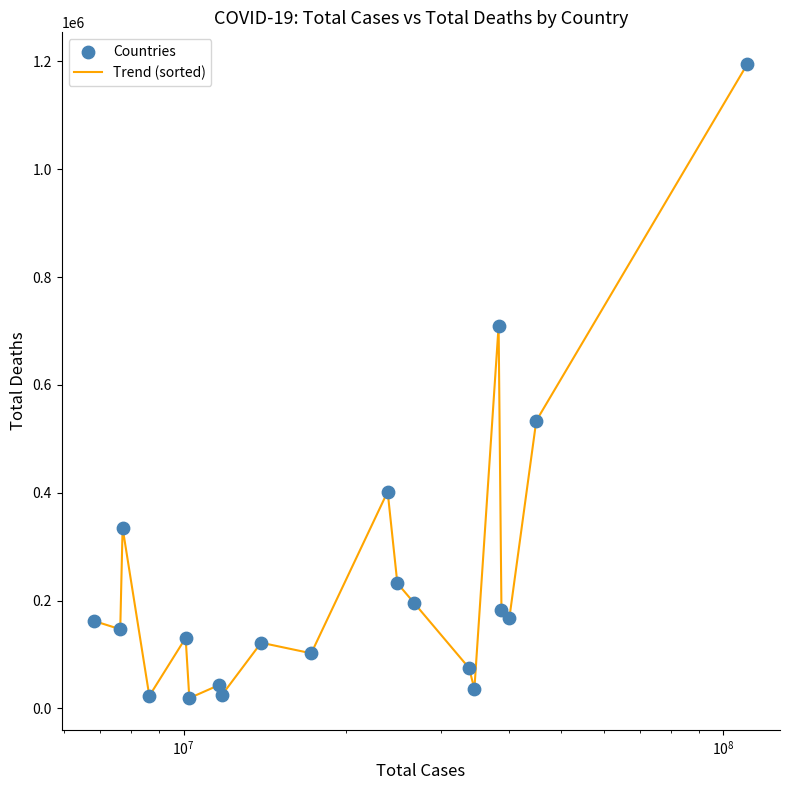

What is the greatest value displayed?

1195290